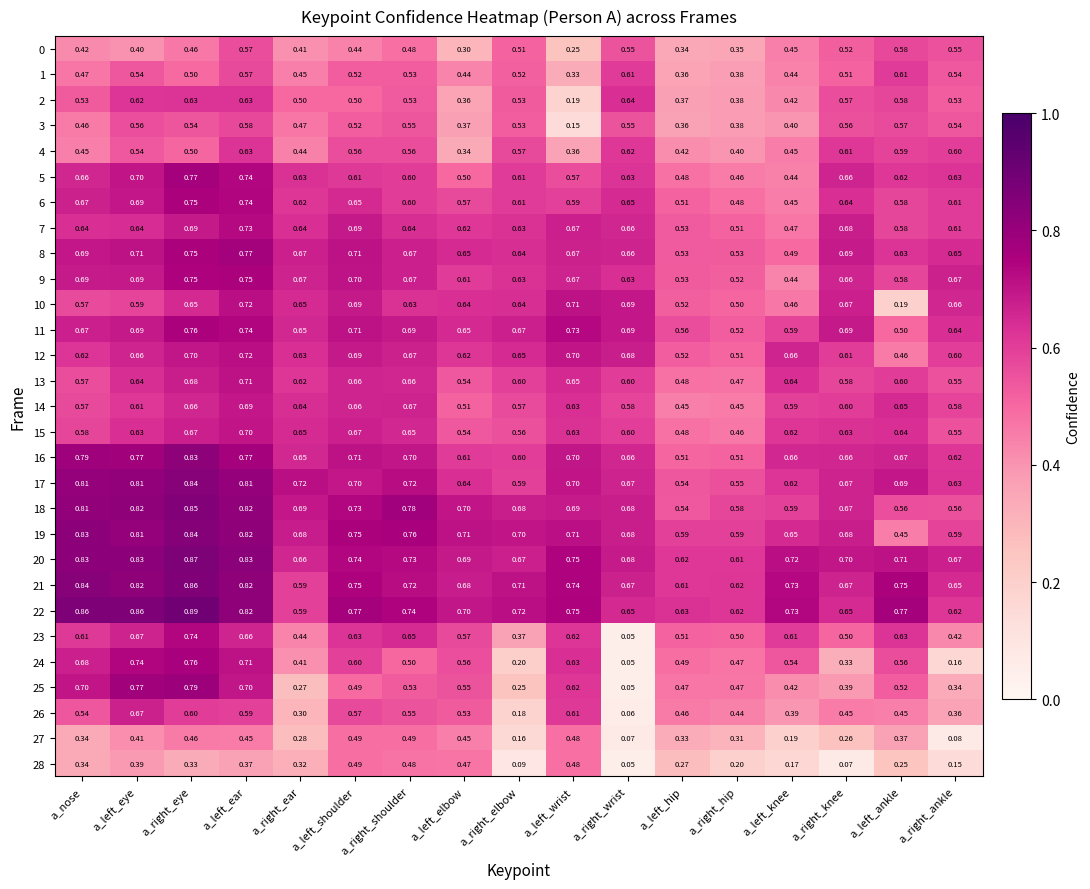

Which category has the highest value in the 4 series?

a_left_ear